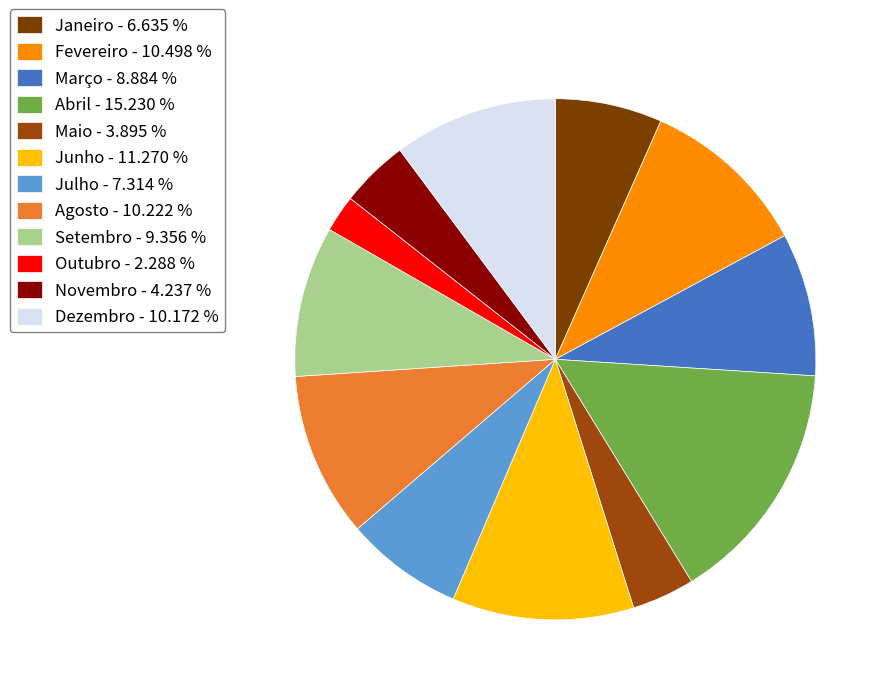

Between Março and Agosto, which is larger?

Agosto